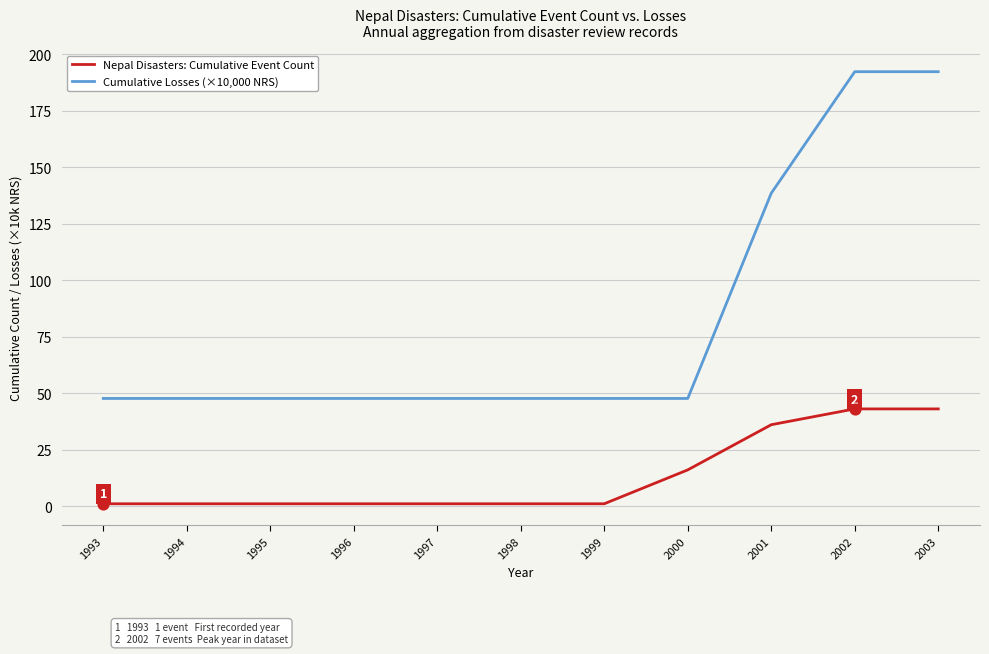

Which series has the widest spread of values?

Cumulative Losses (×10,000 NRS)